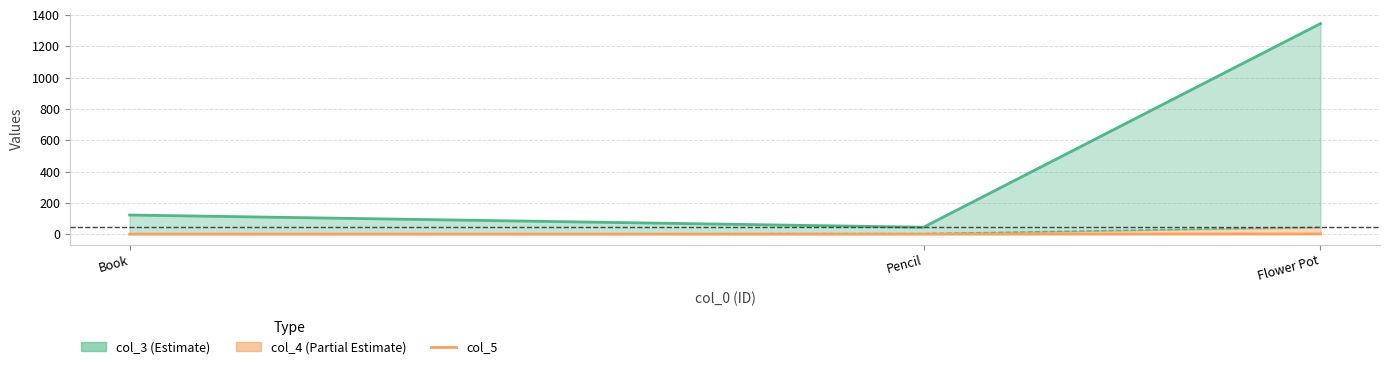

What is the average value?

1